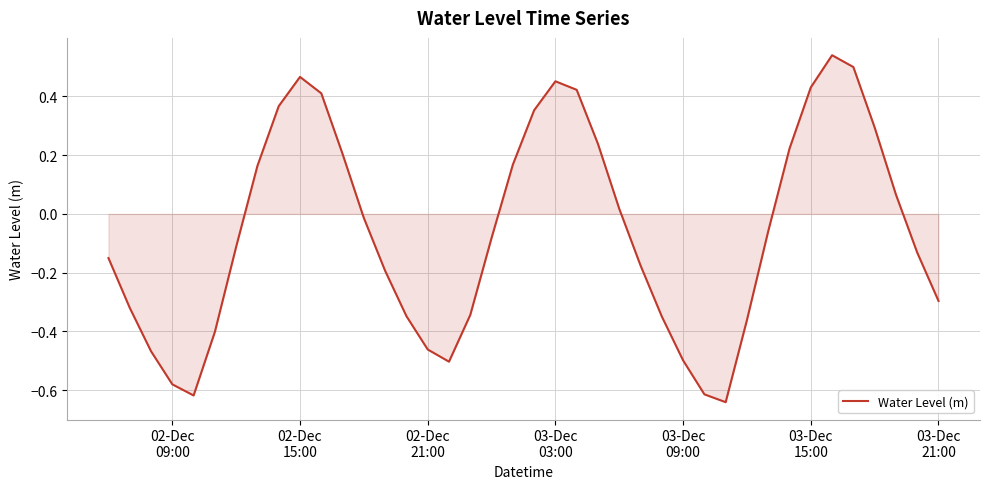

How many lines are shown in the chart?

1